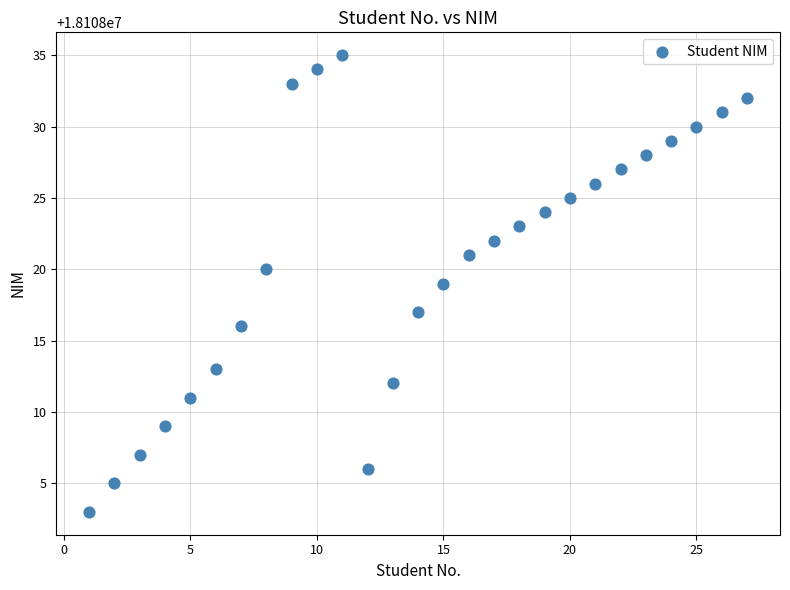

What is the range of X values (max minus min)?

26